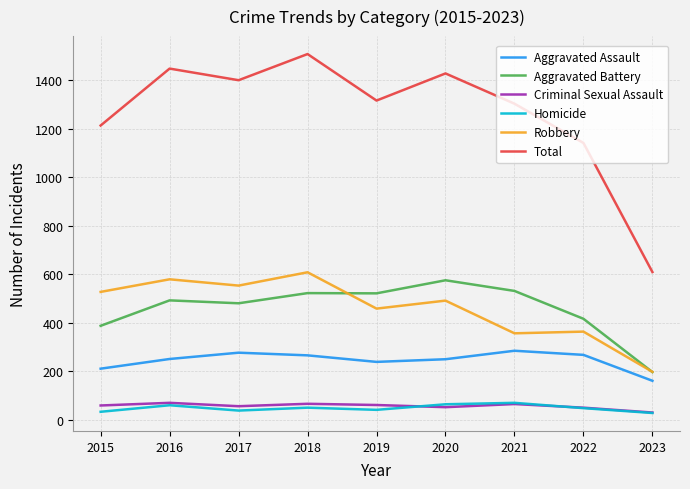

What is the difference between the second highest and second lowest values in the Homicide series?

31